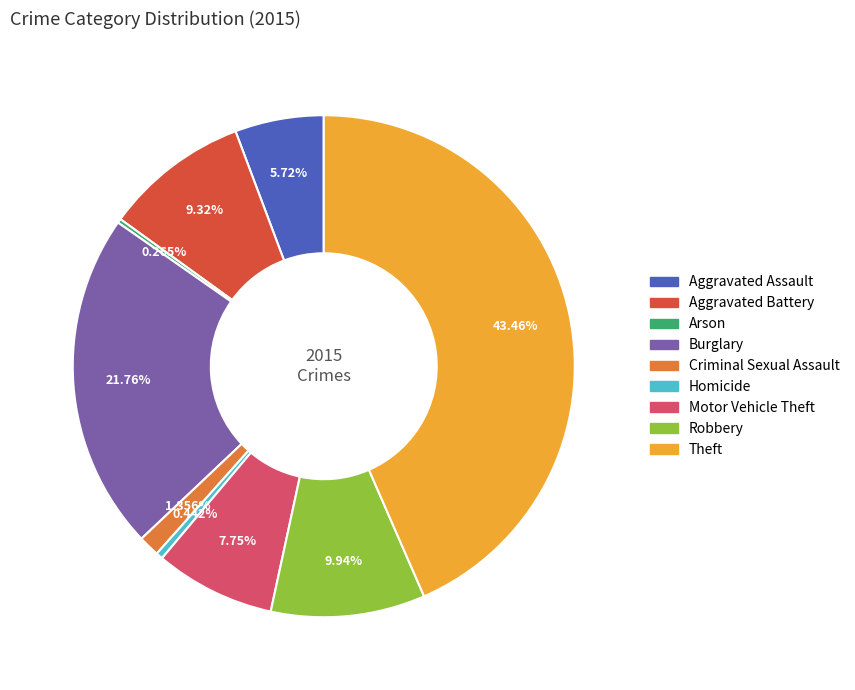

Does Criminal Sexual Assault represent more than half of the total?

No